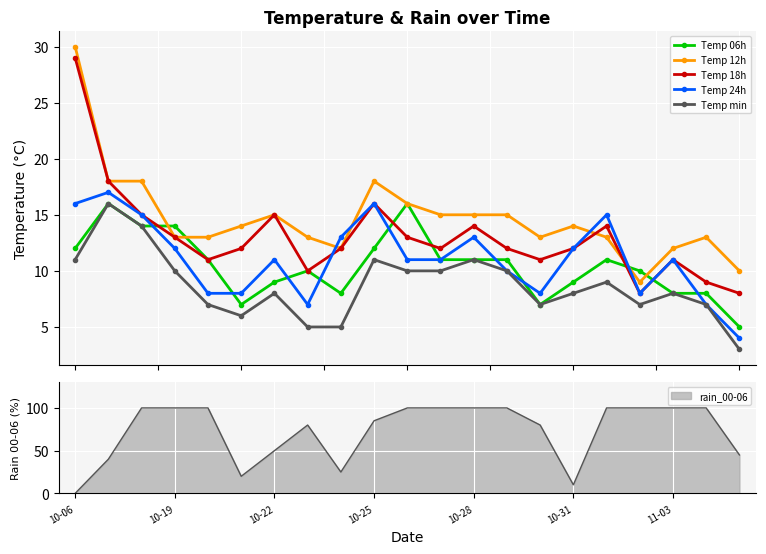

True or false: Temp 18h and Temp min cross at least once.

False